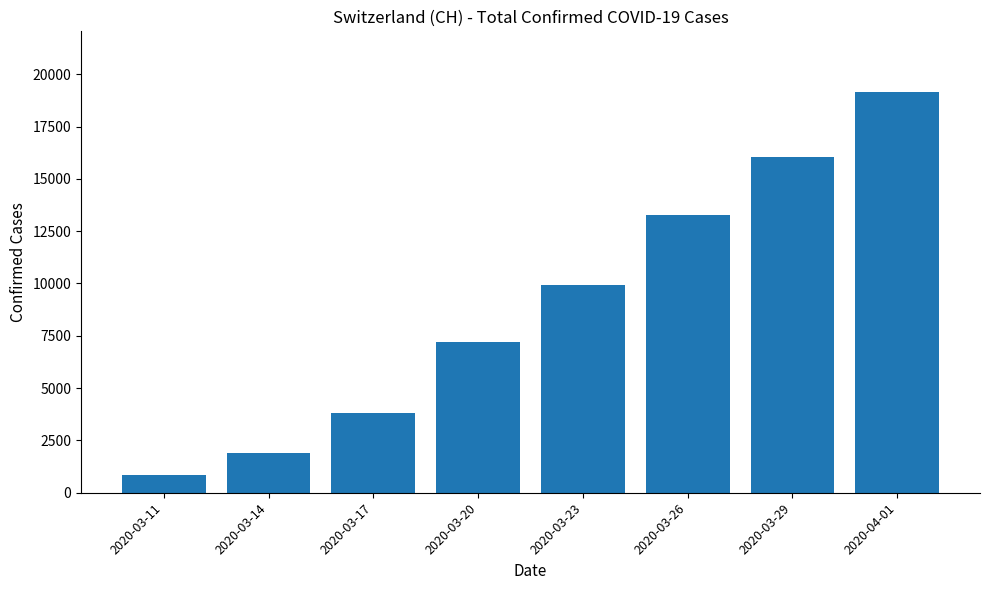

The chart shows a value of 1914 at 2020-03-14. True or false?

True